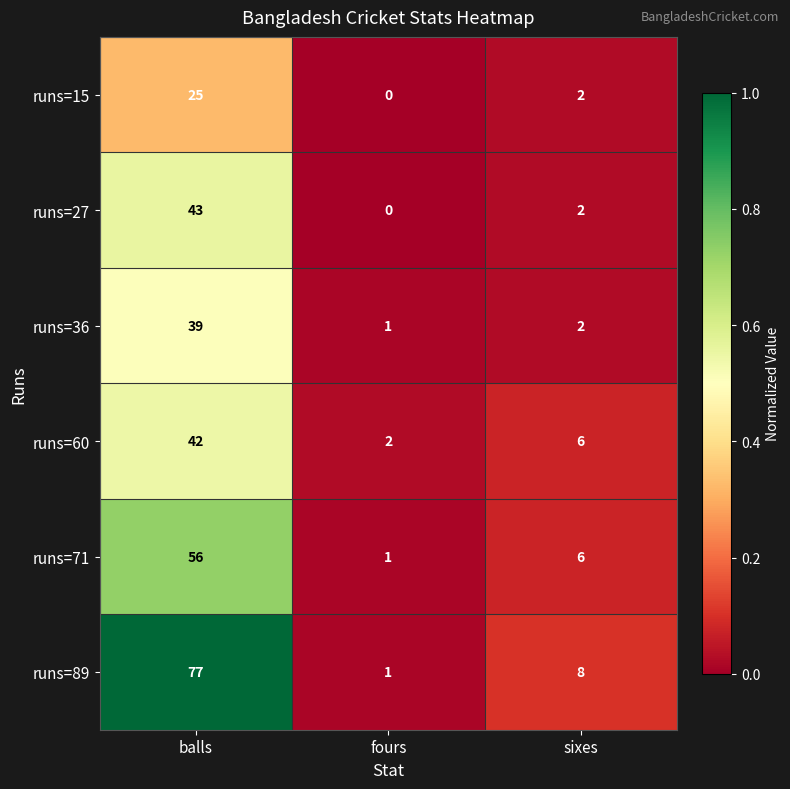

Which series has the widest spread of values?

runs=89